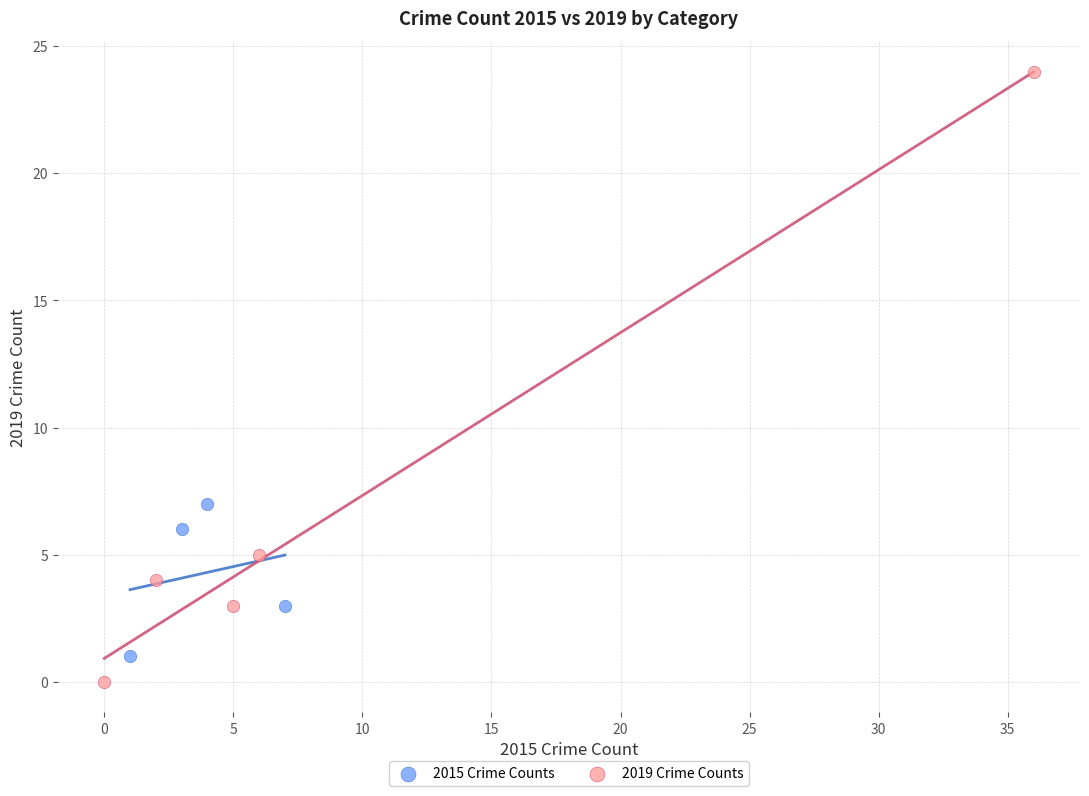

Which series has the widest spread of Y values?

2019 Crime Counts